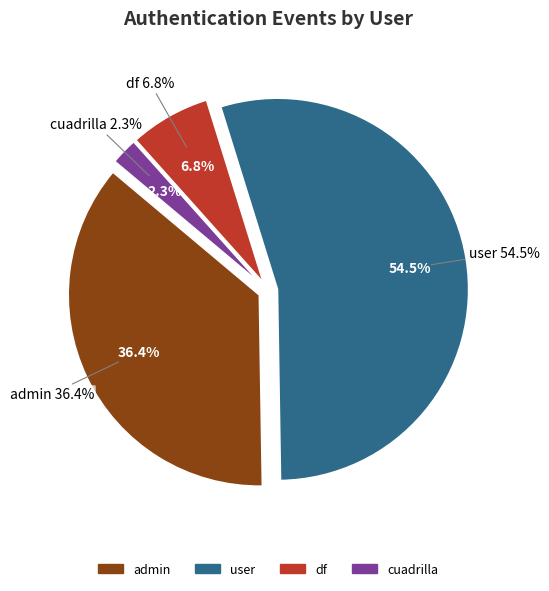

To the nearest percent, what percentage of the pie is df?

7%